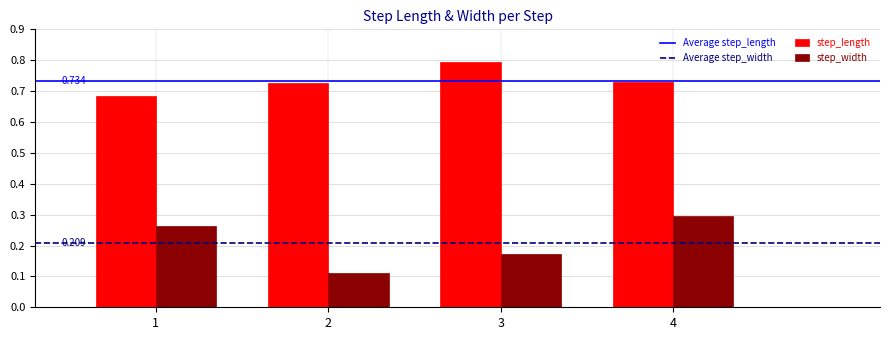

At 4, list the series in order from smallest to largest.

step_width, step_length